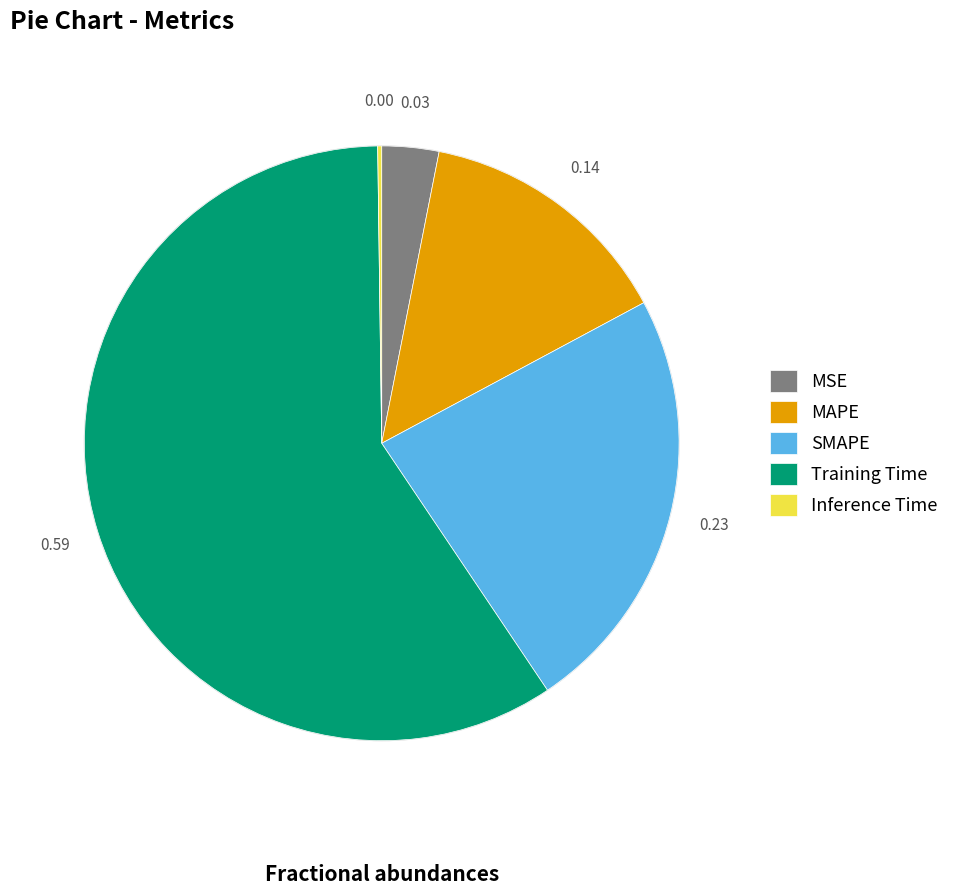

Which category has the biggest portion of the pie?

Training Time